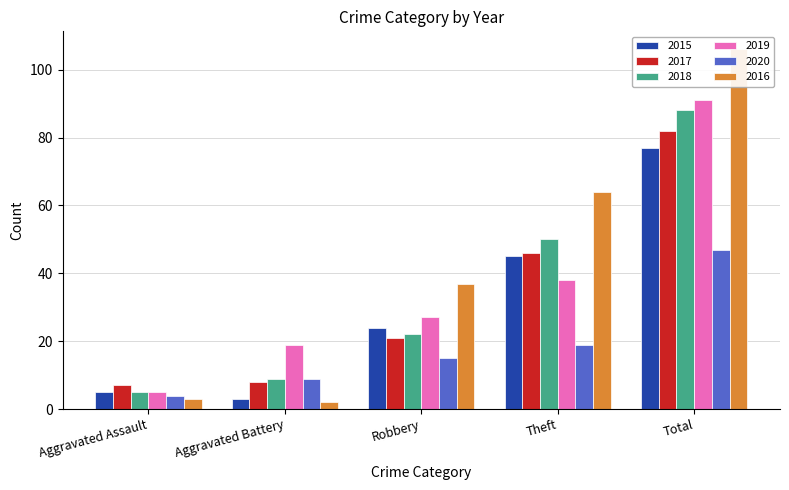

The value of 2020 at Aggravated Assault is 4. True or false?

True